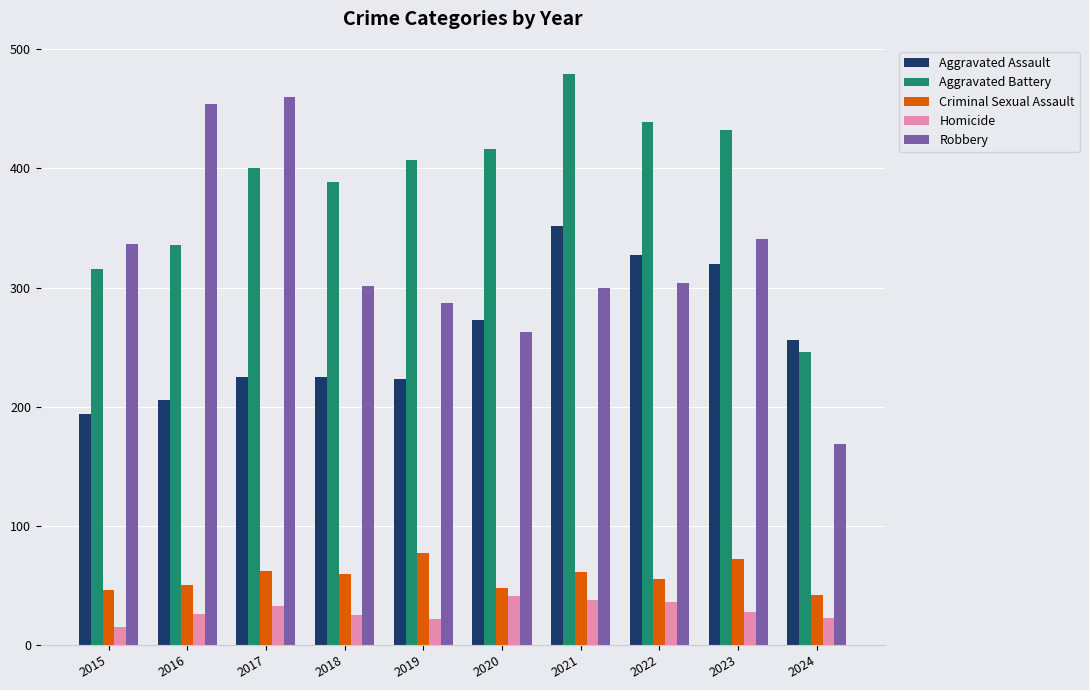

Does the chart contain any negative values?

No